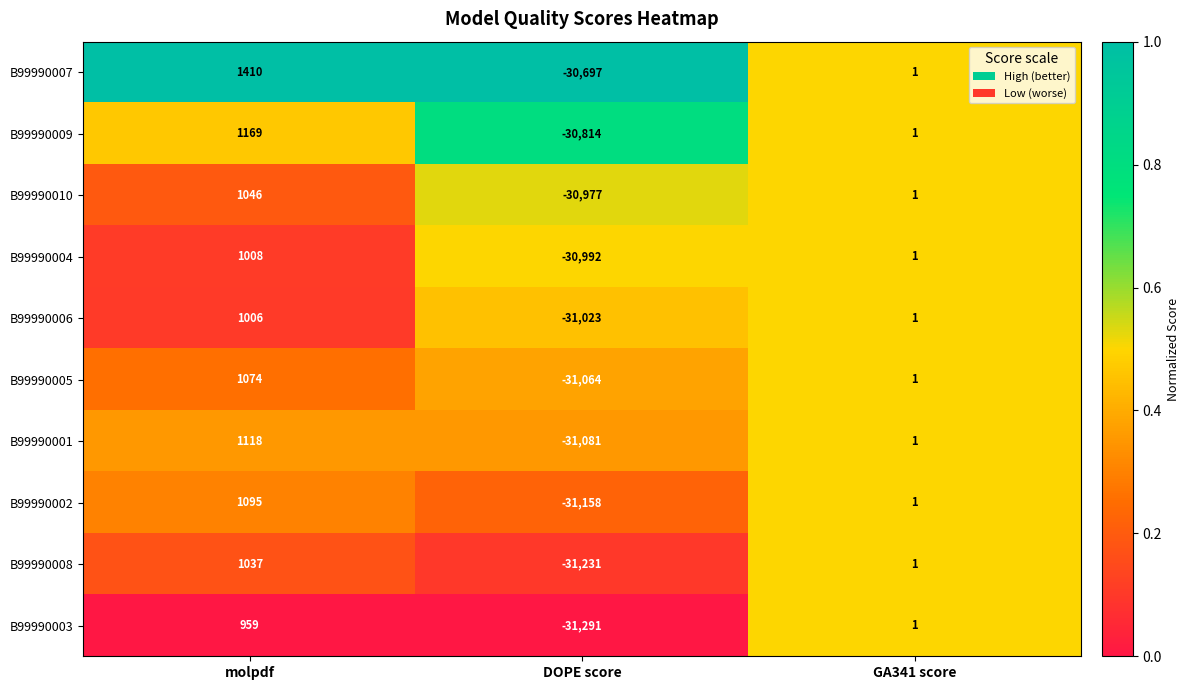

Reading left to right, transcribe all the data shown in this chart.

B99990007: 1410	-30697	1
B99990009: 1169	-30814	1
B99990010: 1046	-30977	1
B99990004: 1008	-30992	1
B99990006: 1006	-31023	1
B99990005: 1074	-31064	1
B99990001: 1118	-31081	1
B99990002: 1095	-31158	1
B99990008: 1037	-31231	1
B99990003: 959	-31291	1